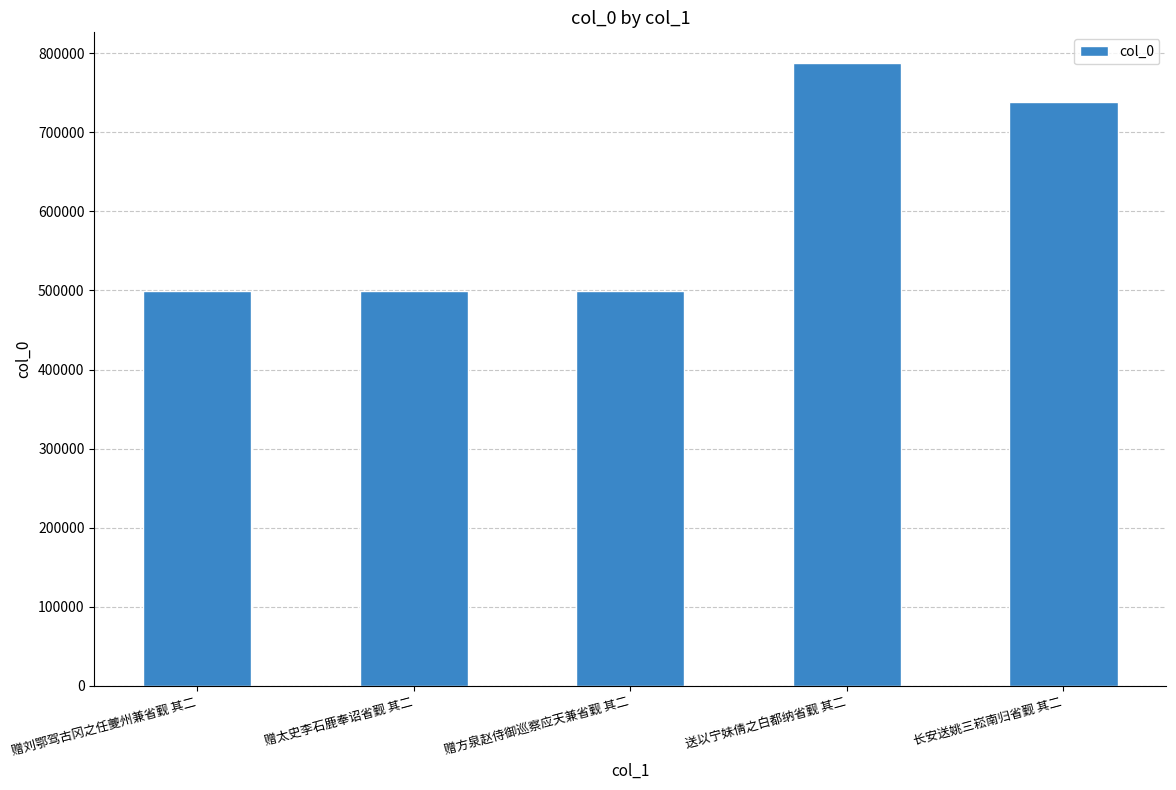

What is the sum of the values at 赠刘鄂驾古冈之任夔州兼省觐 其二 and 长安送姚三崧南归省觐 其二?

1237919